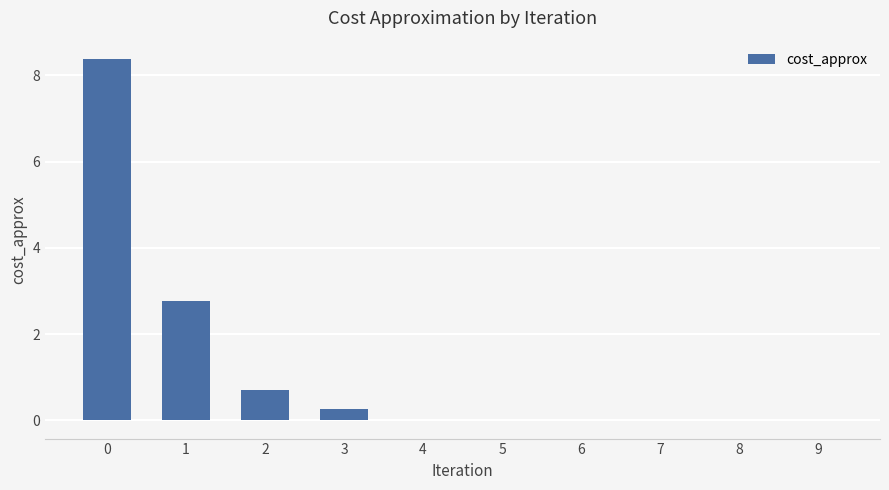

How many categories are shown in the chart?

10